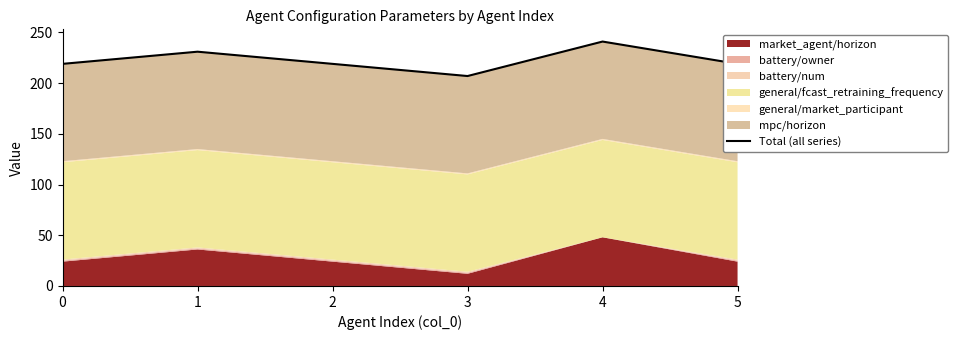

The chart shows a value of 219 at 0. True or false?

True